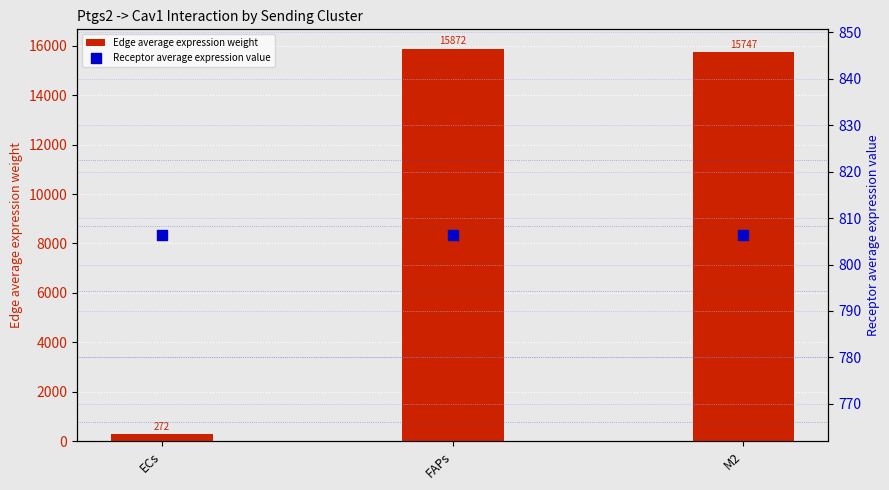

What is the total value across all series at M2?

16553.6